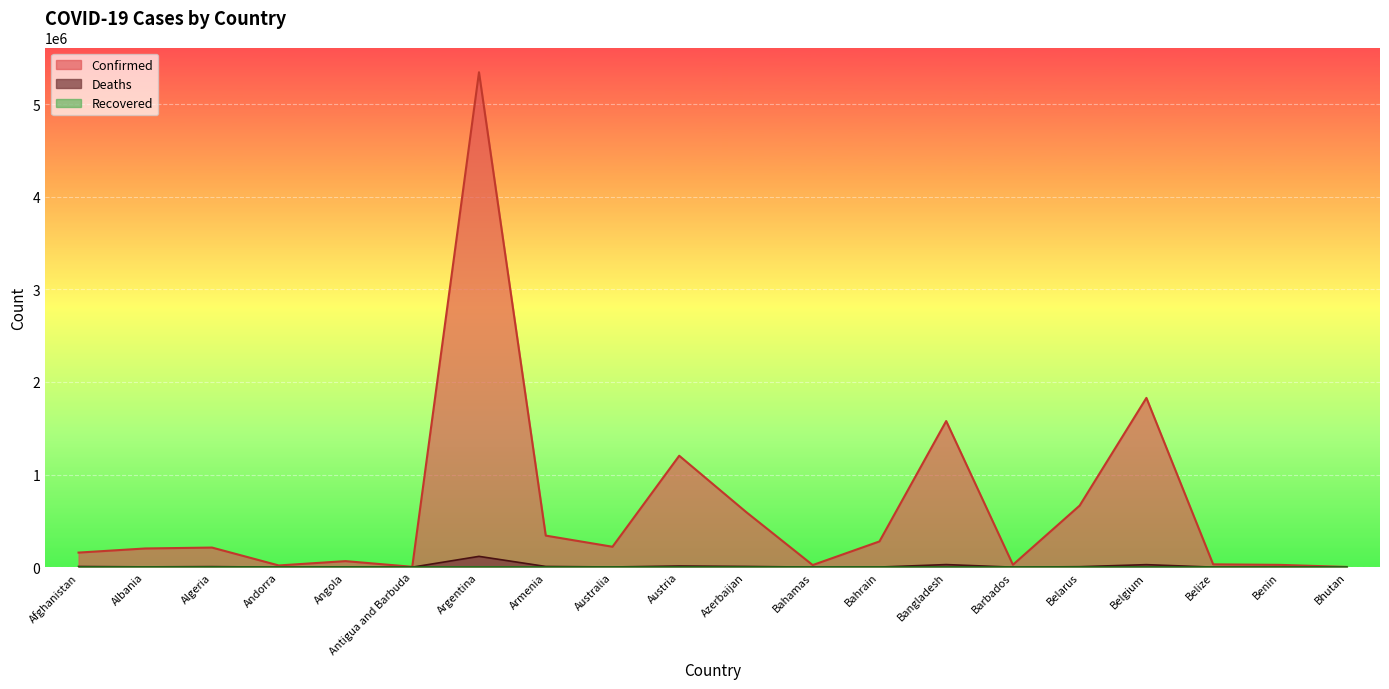

How many lines are shown in the chart?

3